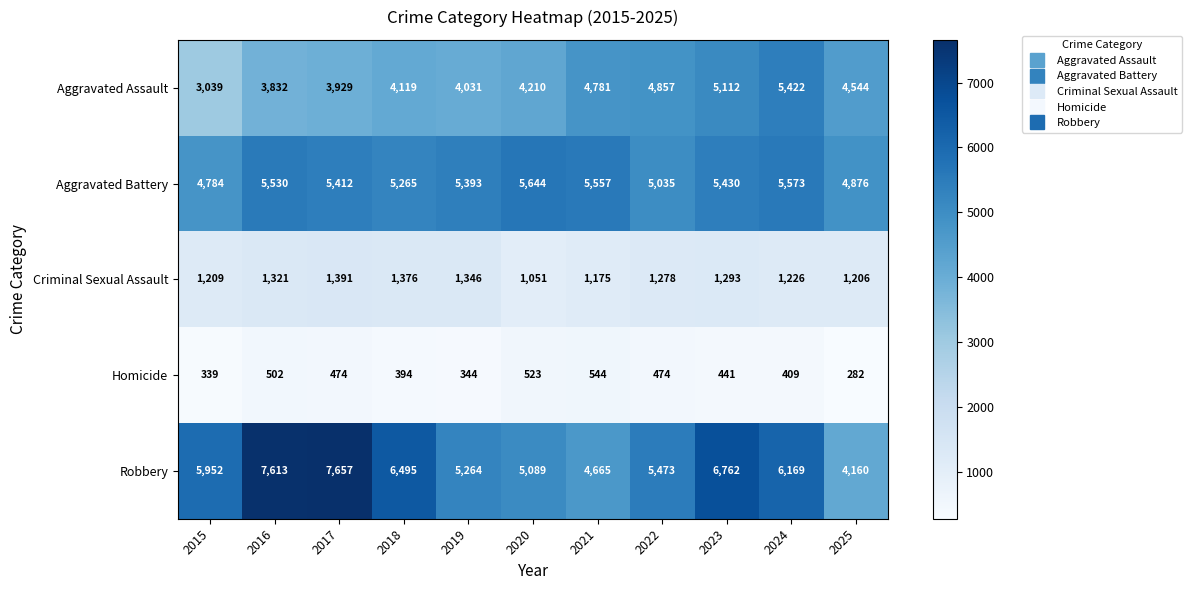

Is it true that Robbery equals 7613 at 2016?

True